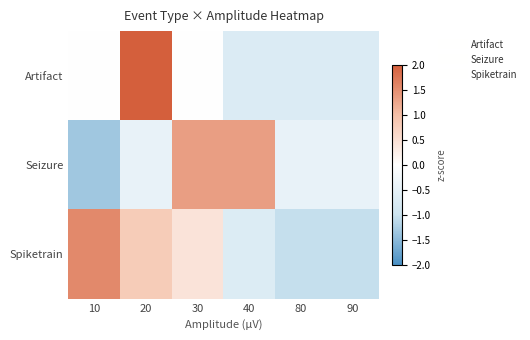

At how many categories does at least one series exceed 0?

4